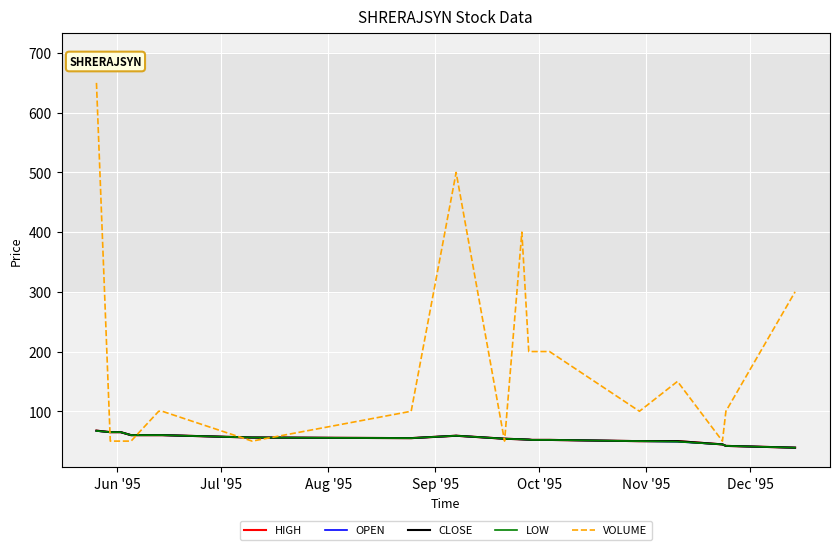

Reading left to right, extract all data points from this chart.

HIGH: 67.5	65.0	65.0	65.0	60.0	60.0	60.0	56.0	55.0	59.0	54.0	53.0	52.5	52.0	52.0	50.0	50.0	44.5	42.0	39.0
OPEN: 67.0	65.0	65.0	65.0	60.0	60.0	60.0	56.0	55.0	59.0	54.0	53.0	52.5	52.0	52.0	50.0	49.0	44.5	42.0	39.0
CLOSE: 67.5	65.0	65.0	65.0	60.0	60.0	60.0	56.0	55.0	59.0	54.0	53.0	52.5	52.0	52.0	50.0	50.0	44.5	42.0	39.0
LOW: 67.0	65.0	65.0	65.0	60.0	60.0	60.0	56.0	55.0	59.0	54.0	53.0	52.5	52.0	52.0	50.0	49.0	44.5	42.0	39.0
VOLUME: 650.0	50.0	50.0	50.0	50.0	100.0	100.0	50.0	100.0	500.0	50.0	400.0	200.0	200.0	200.0	100.0	150.0	50.0	100.0	300.0